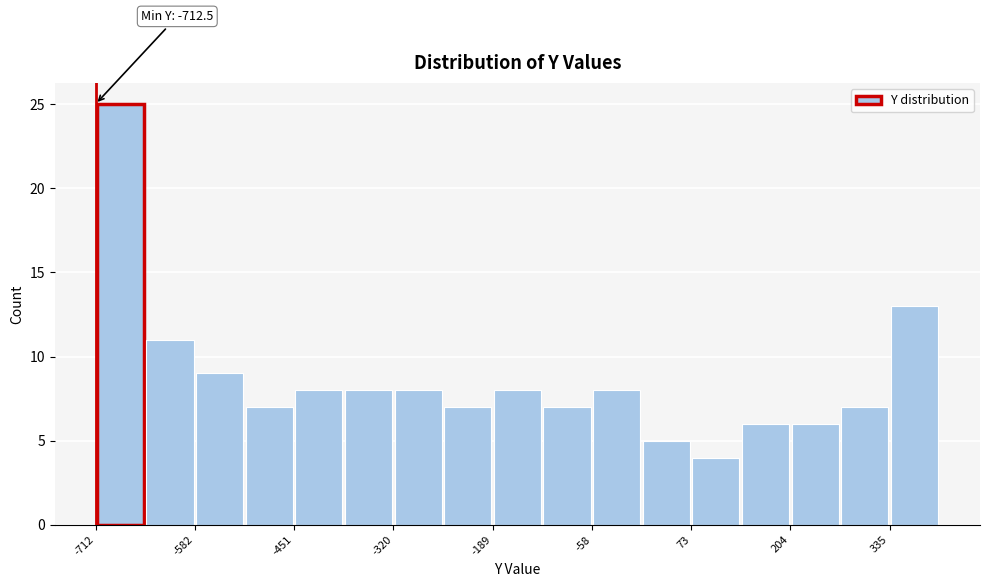

Around what value on the x-axis is the tallest bar? Give the approximate position of its centre, as read against the axis.

-680